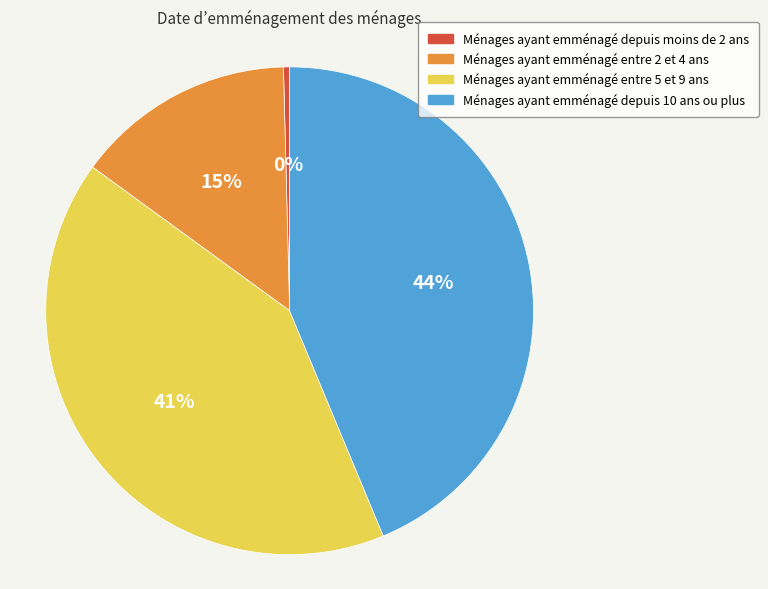

Is Ménages ayant emménagé depuis moins de 2 ans the majority of the pie?

No